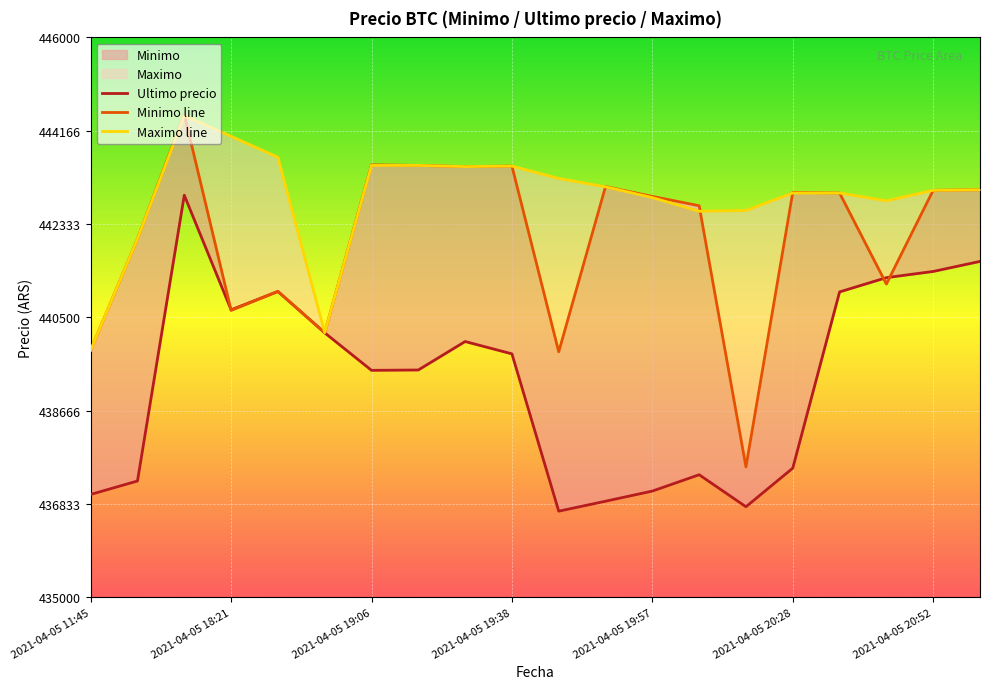

True or false: Minimo and Ultimo precio cross at least once.

True